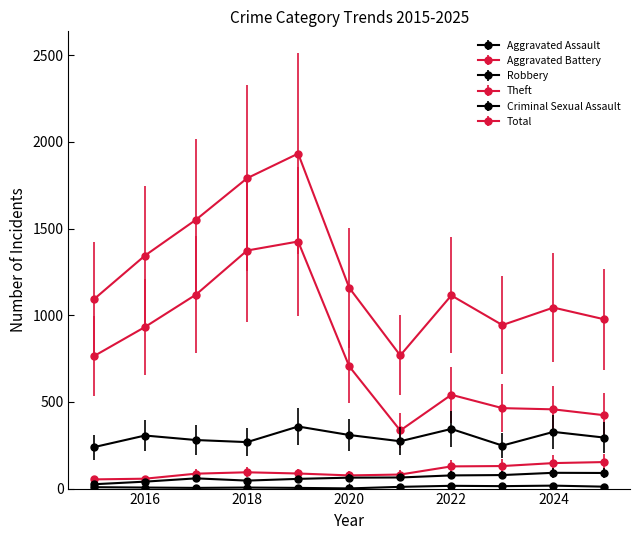

Which series has the largest range (max minus min)?

Total